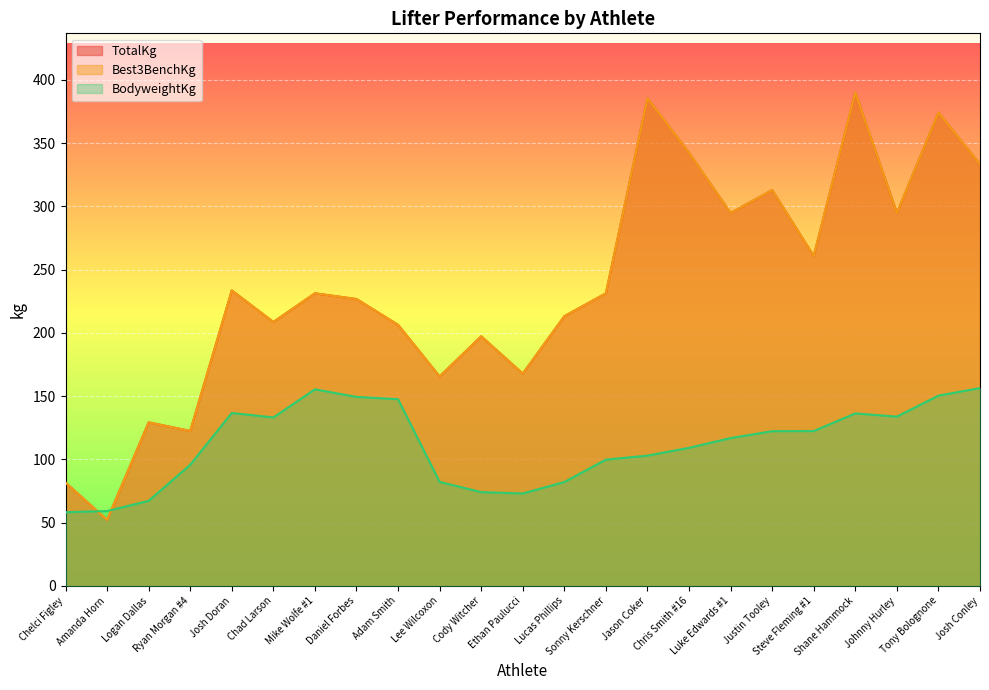

The BodyweightKg series shows 73.0 at Ethan Paulucci. True or false?

True